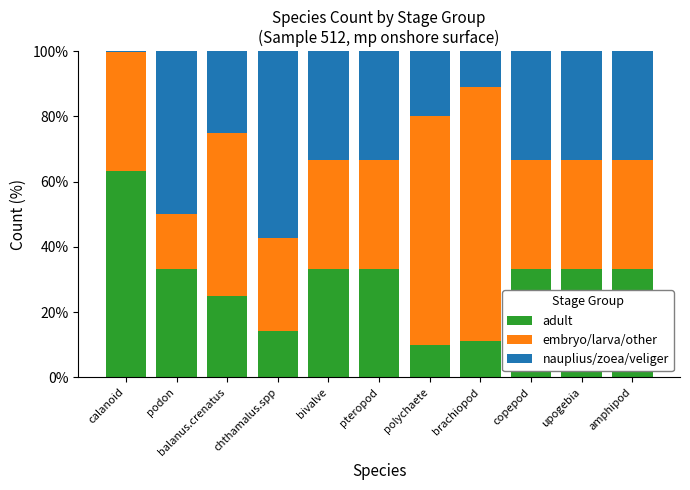

The value of adult at amphipod is 14.7. True or false?

False